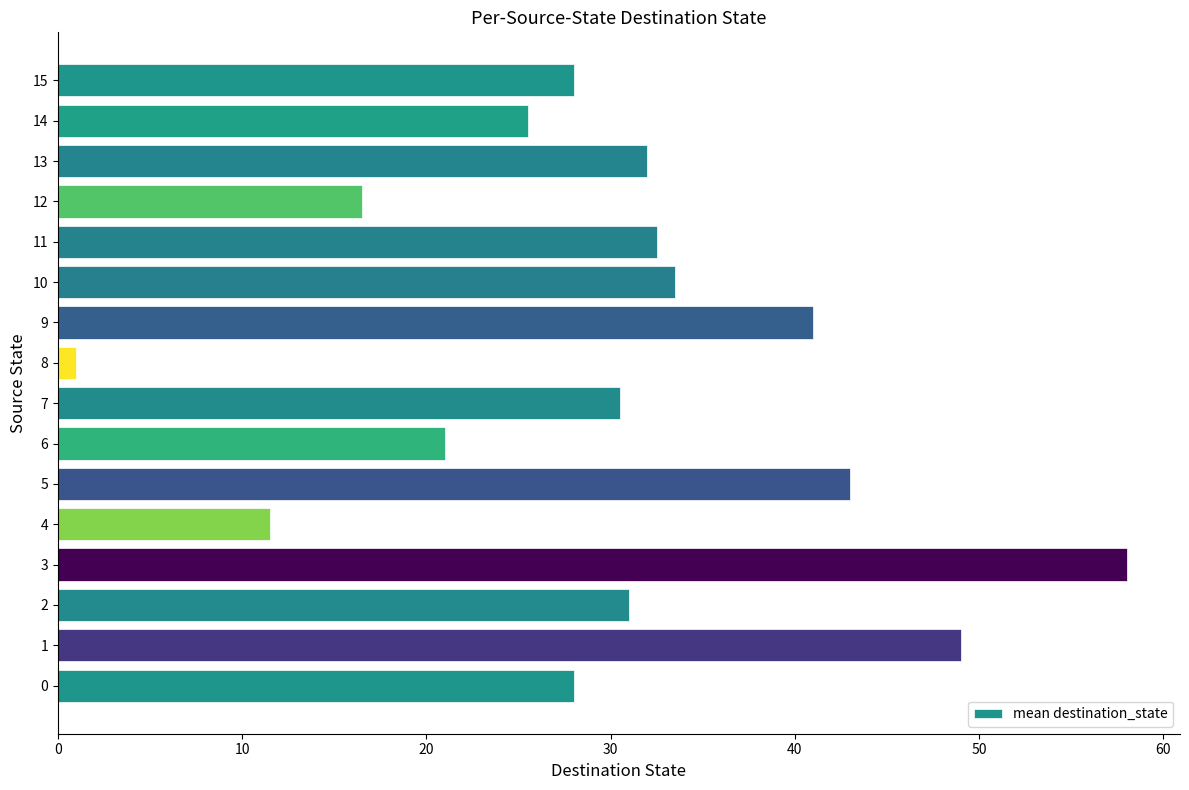

The chart shows a value of 31.0 at 2. True or false?

True